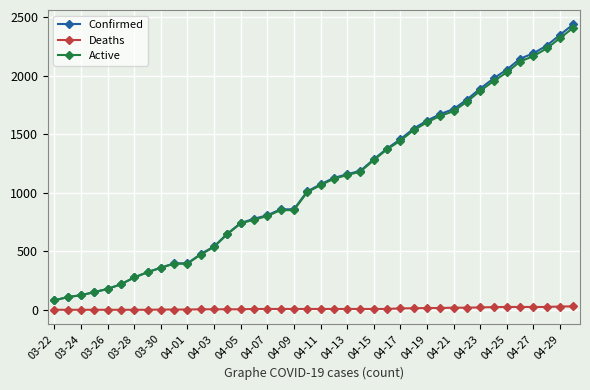

How many lines are shown in the chart?

3